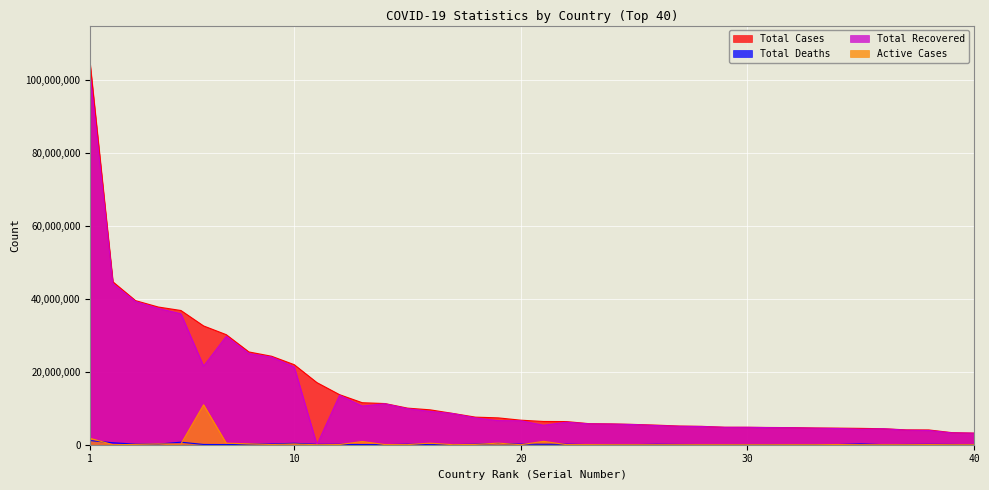

What is the spread (max minus min) of values at 22?

6321987